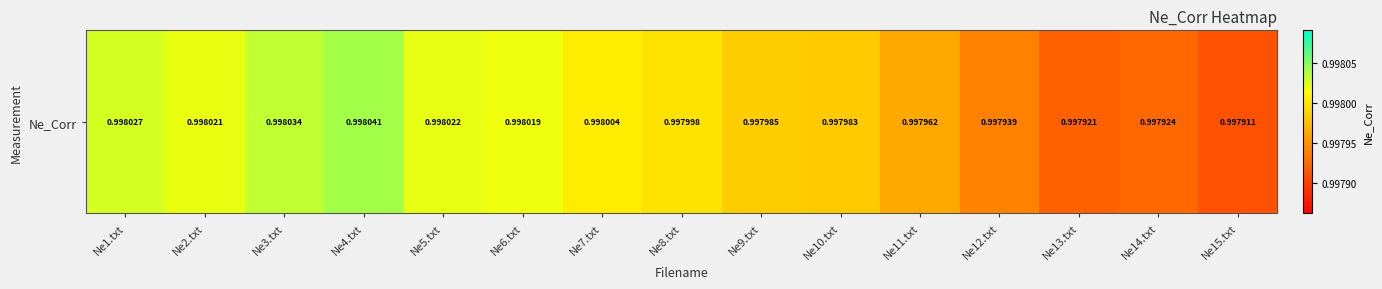

The chart shows a value of 1.0 at Ne2.txt. True or false?

True